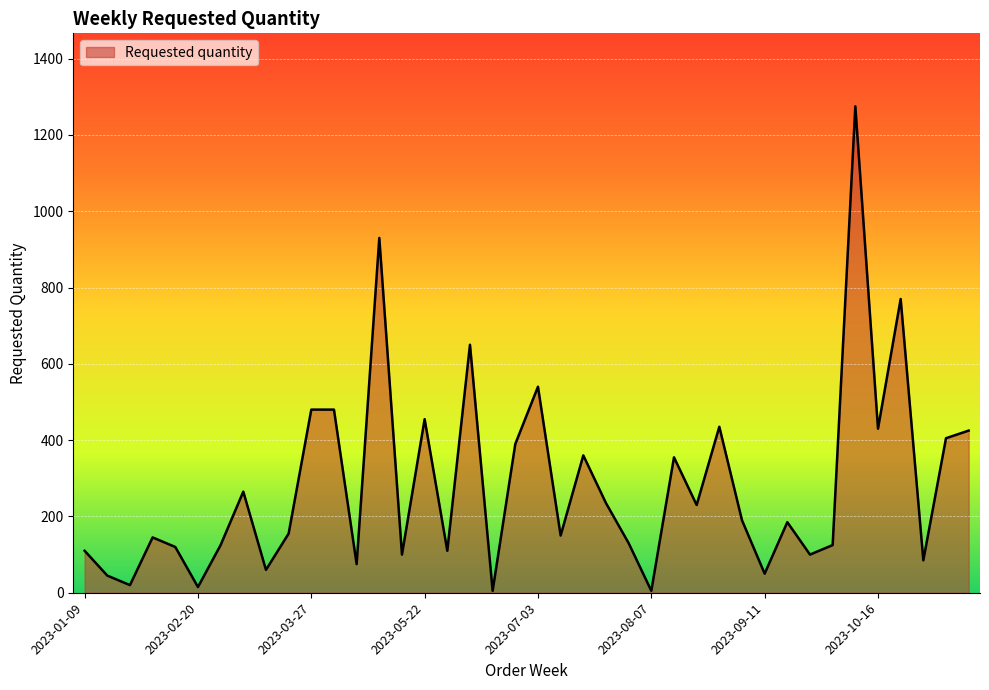

What is the greatest value displayed?

1275